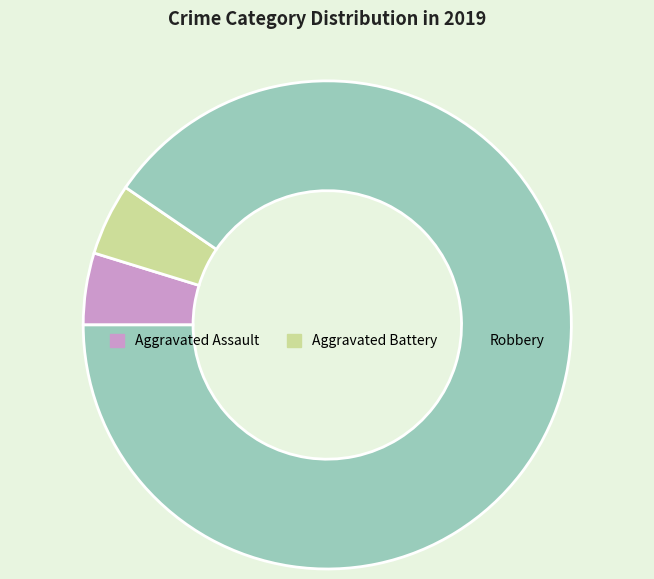

Which slice is the largest?

Robbery